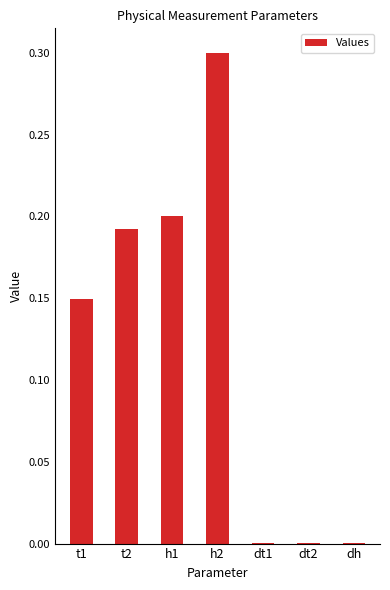

What value does the data have at h2?

0.3